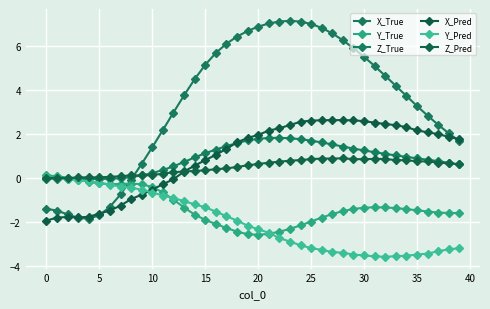

How many lines are shown in the chart?

6